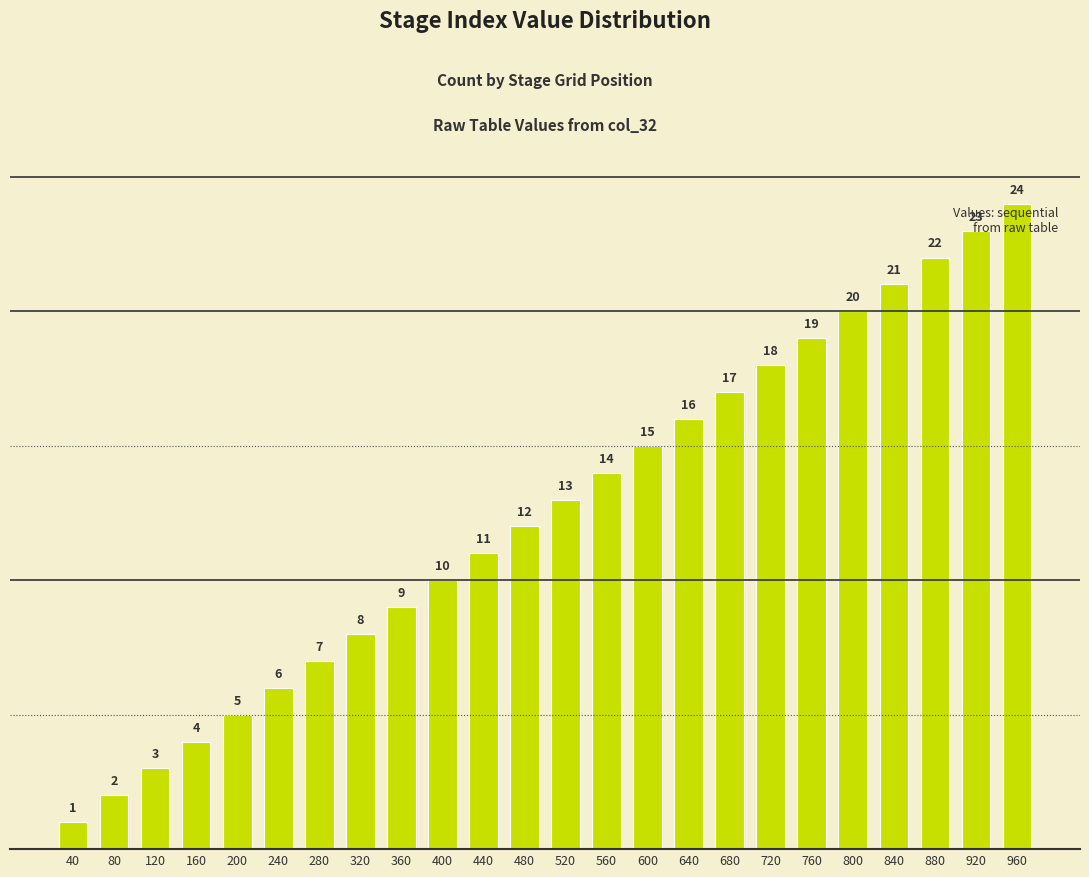

Which category has the lowest value across all series?

40